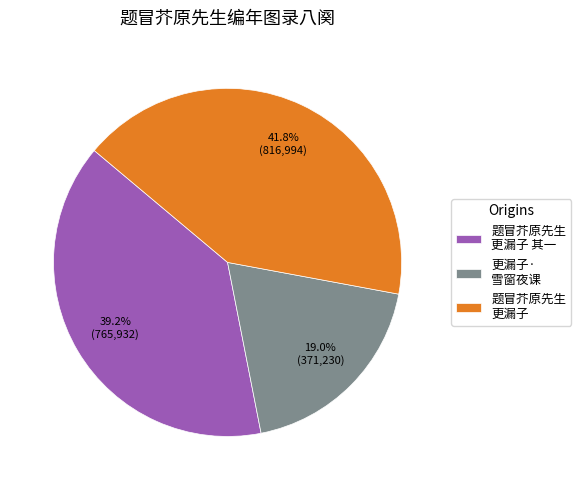

Does 题冒芥原先生 更漏子 其一 represent more than half of the total?

No